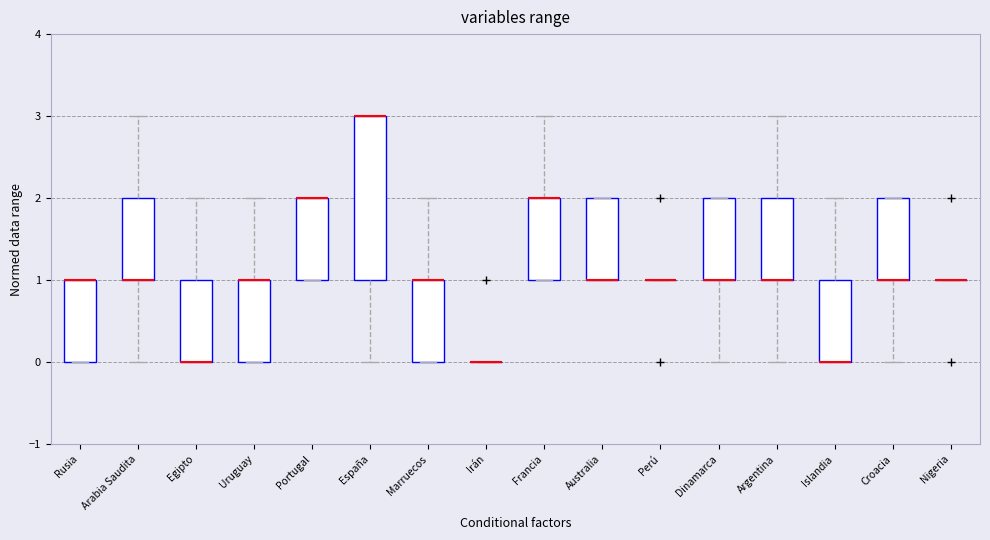

Where is the upper edge of the box for Rusia on the y-axis? The values are not printed on the chart, so give them approximately, as read against the axis.

1